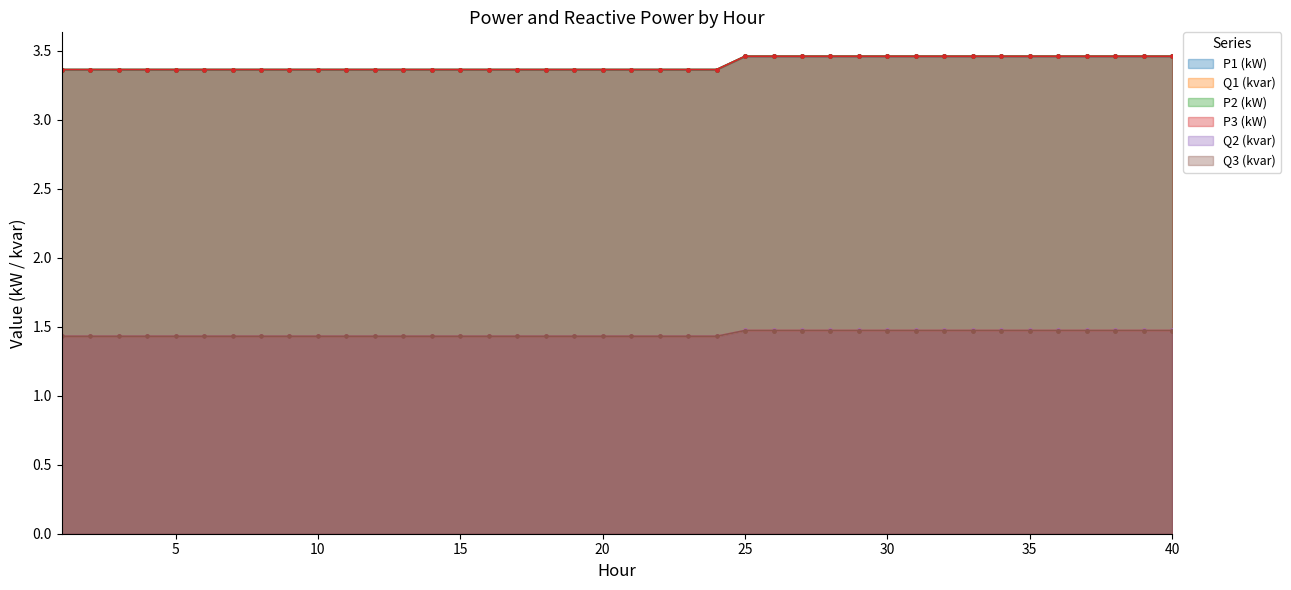

What is the difference between the highest and lowest values at 37?

2.0